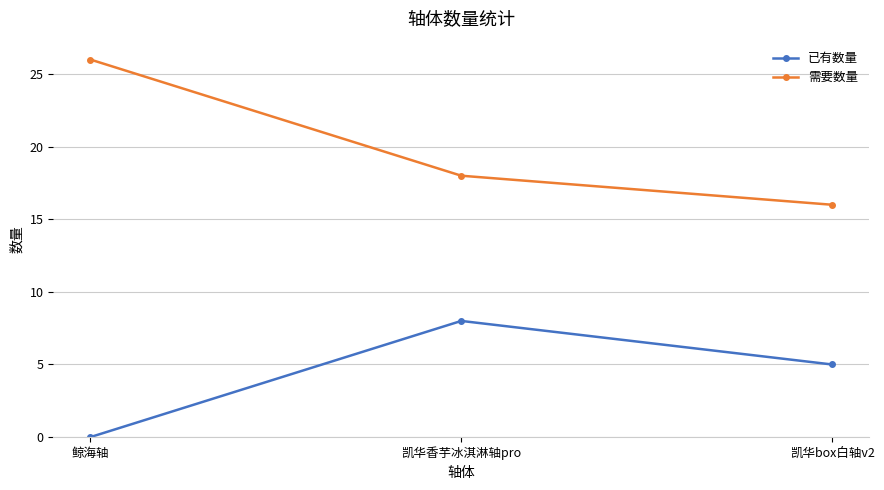

At 凯华香芋冰淇淋轴pro, list the series in order from smallest to largest.

已有数量, 需要数量